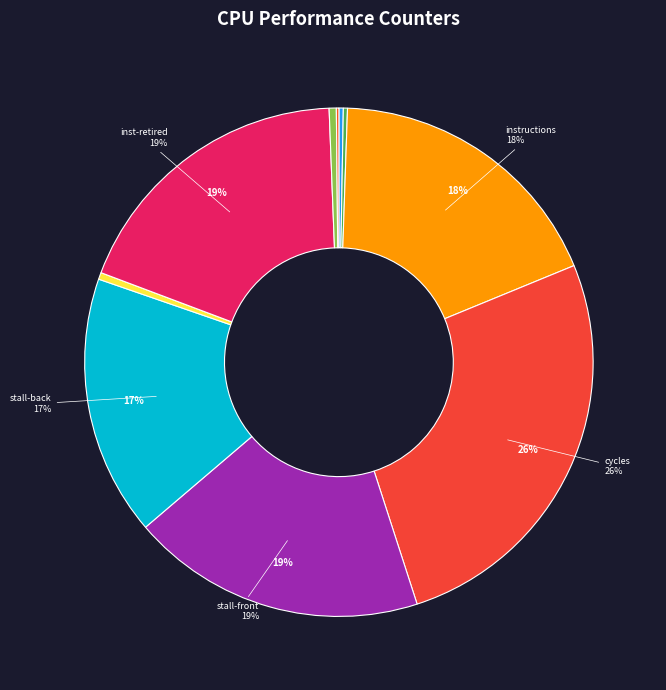

How many slices are in this pie chart?

10